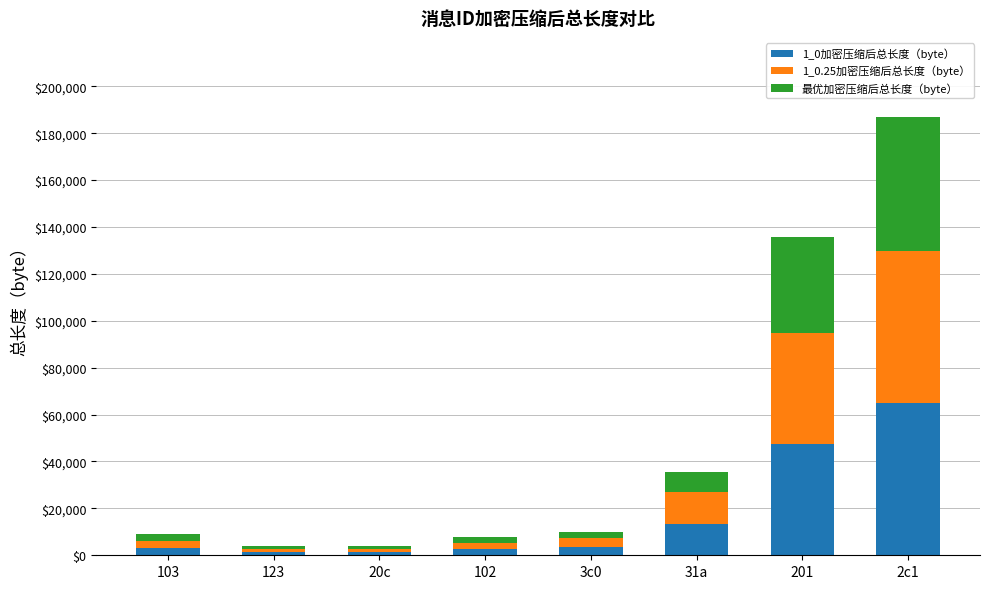

At which category is the sum across all series the highest?

2c1